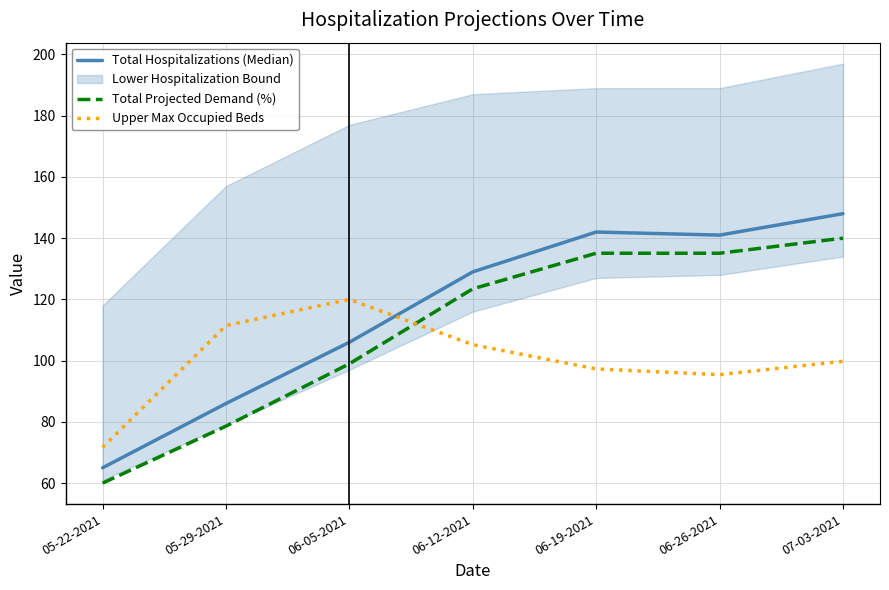

Rank the series by their average value, from highest to lowest.

Total Hospitalizations (Median), Total Projected Demand (%), Upper Max Occupied Beds